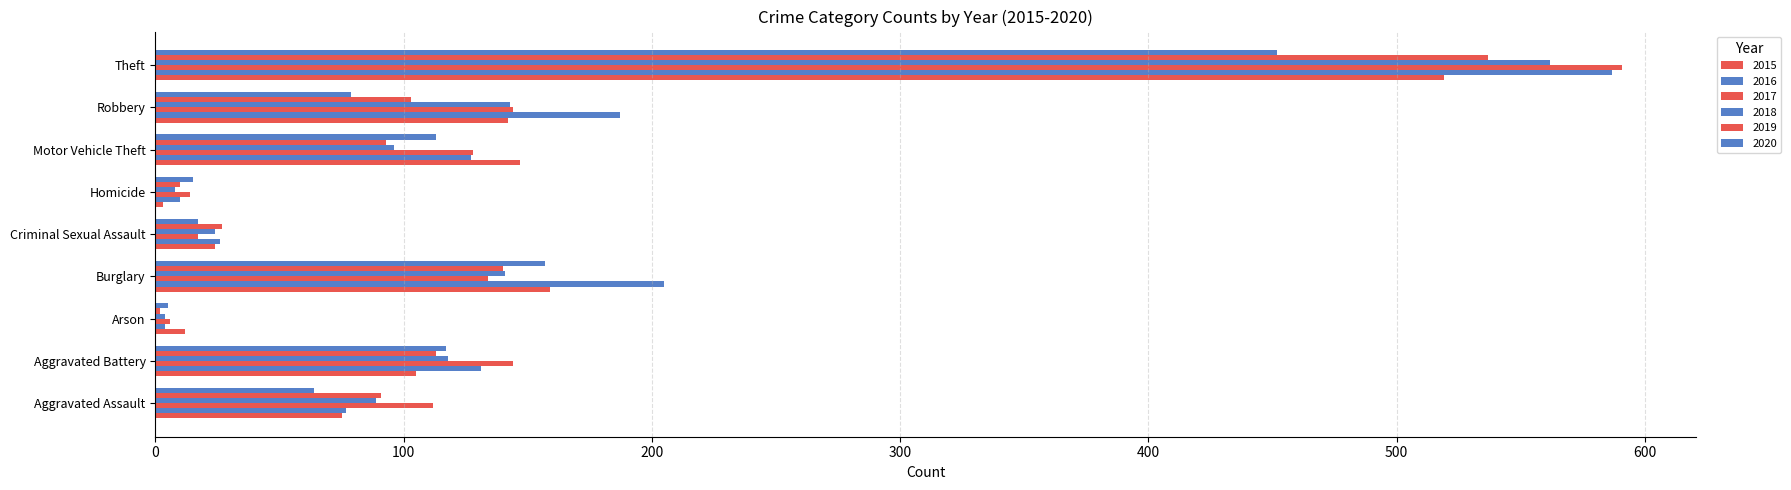

How many categories are shown in the chart?

9